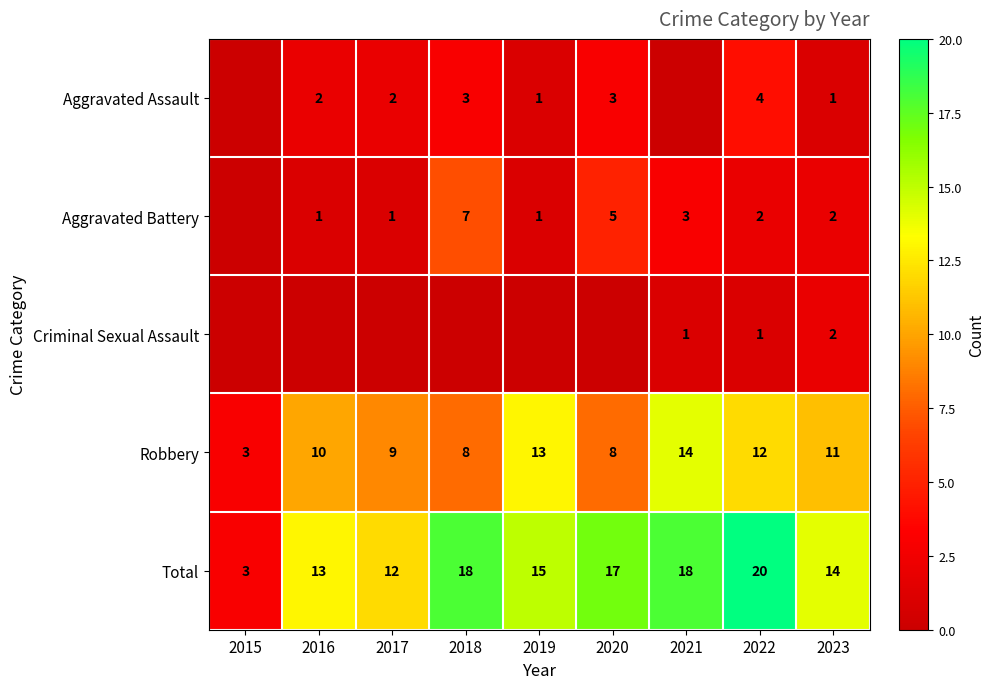

What is the sum of the Total values at 2021 and 2017?

30